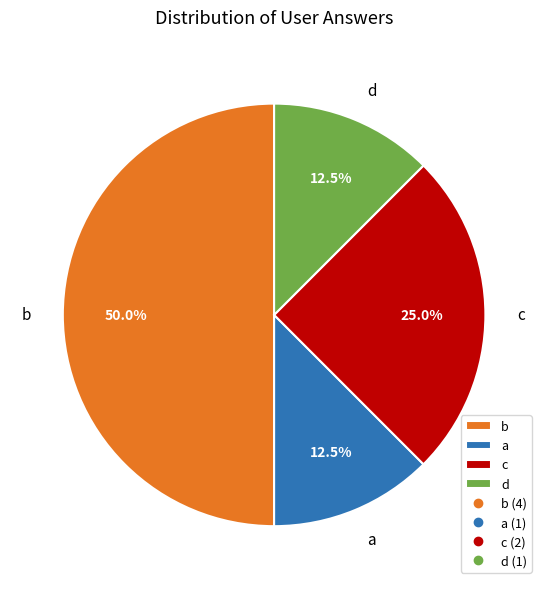

Is a the majority of the pie?

No